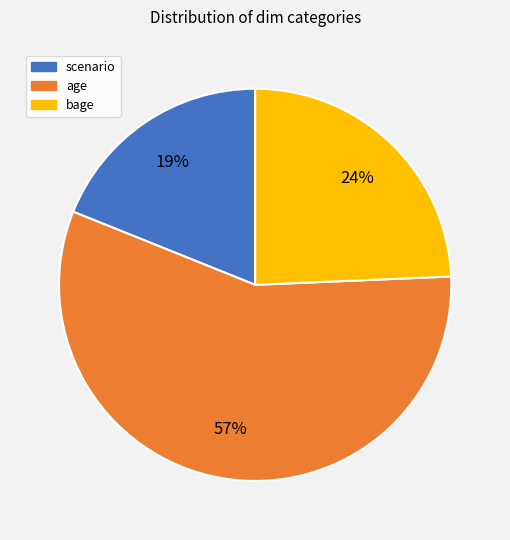

How many segments does this pie chart have?

3